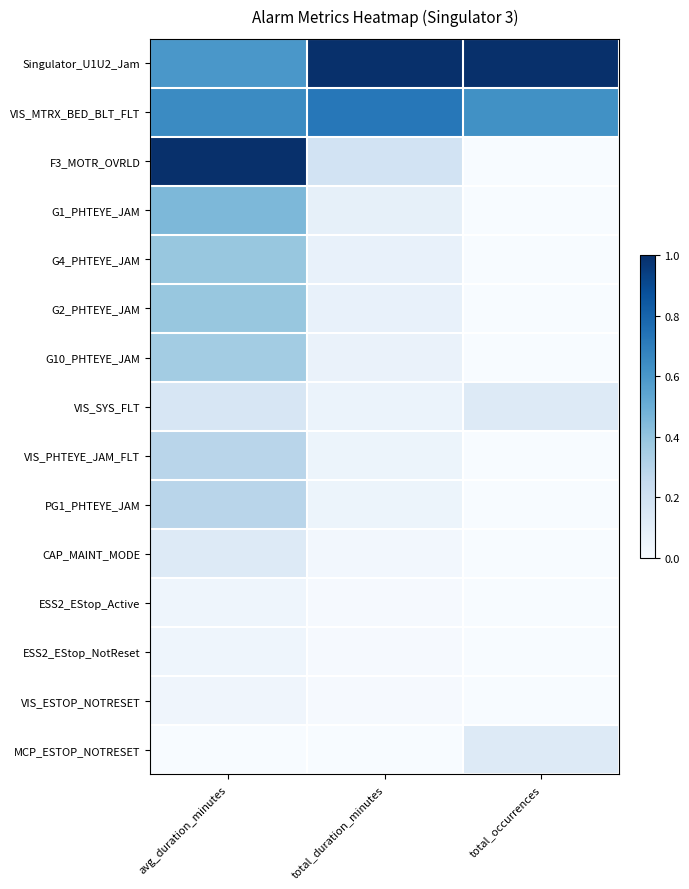

Which series changed the most between avg_duration_minutes and total_duration_minutes?

F3_MOTR_OVRLD